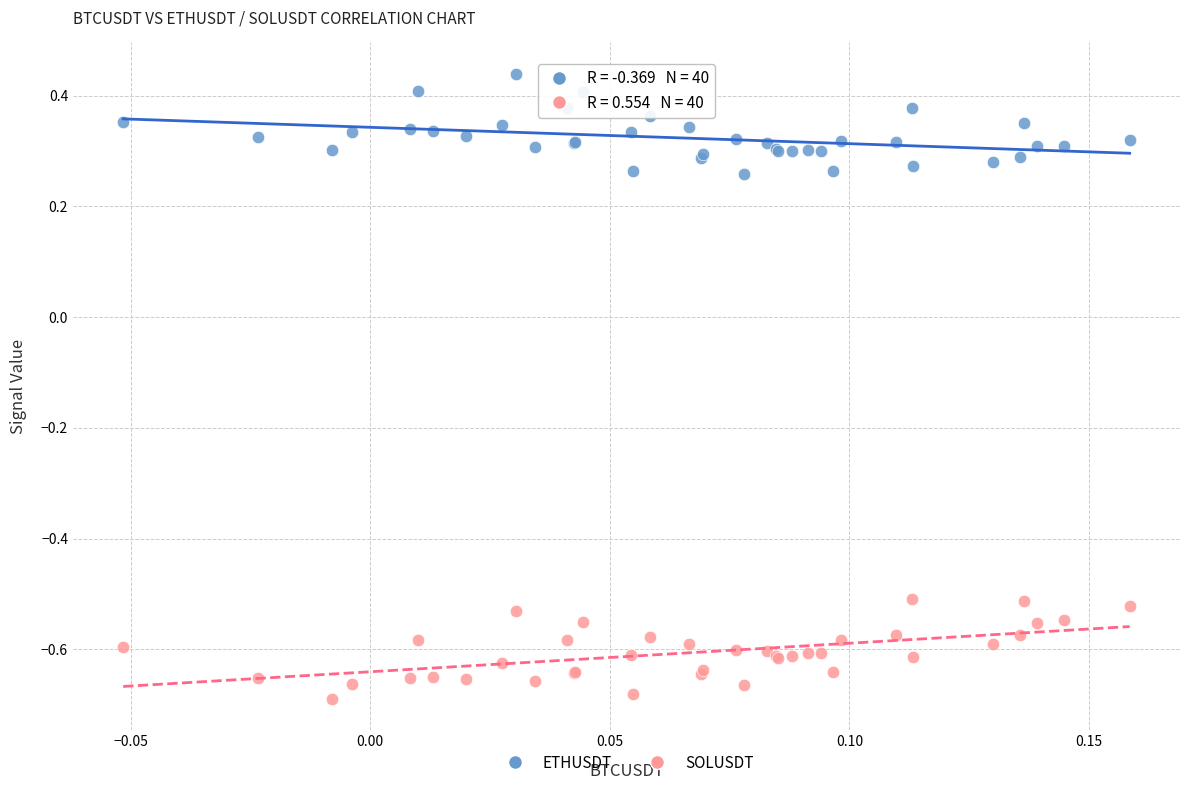

What are all the series names shown in the legend?

ETHUSDT, SOLUSDT